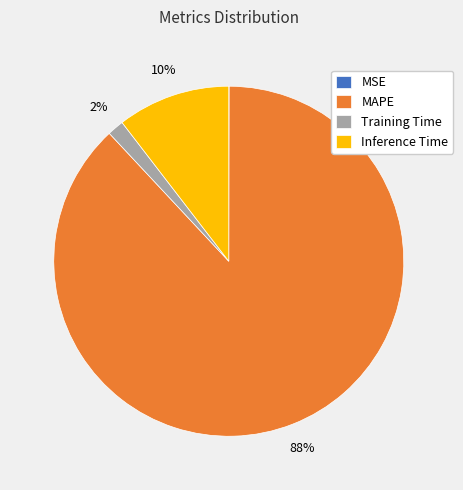

To the nearest percent, what is the combined percentage of Training Time and MAPE?

90%